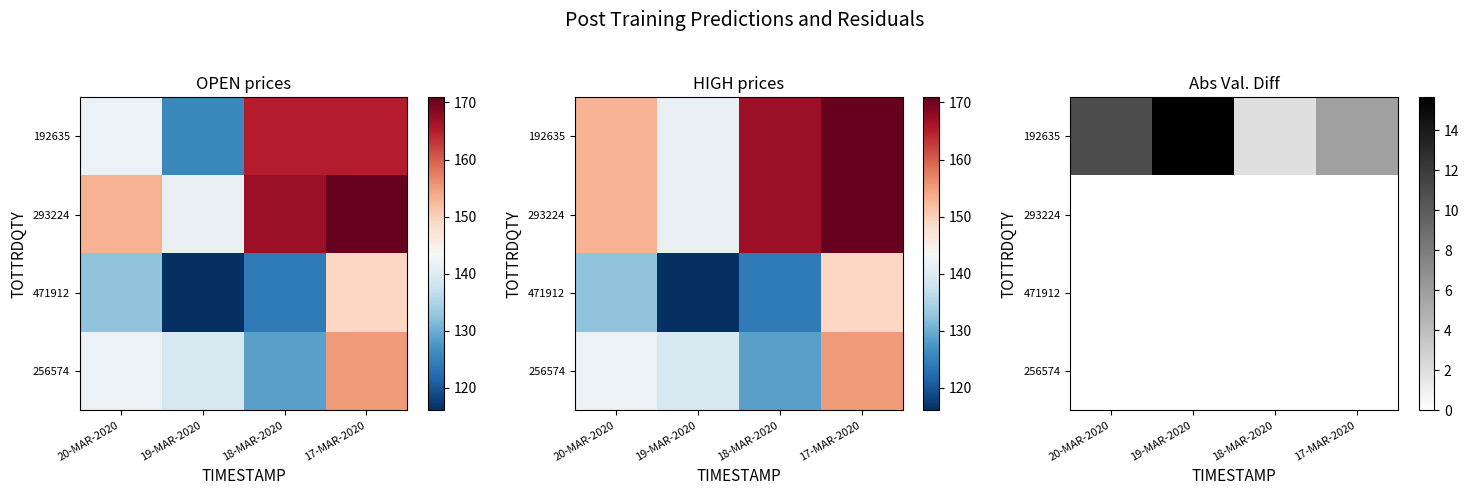

At which category is the sum across all series the highest?

19-MAR-2020